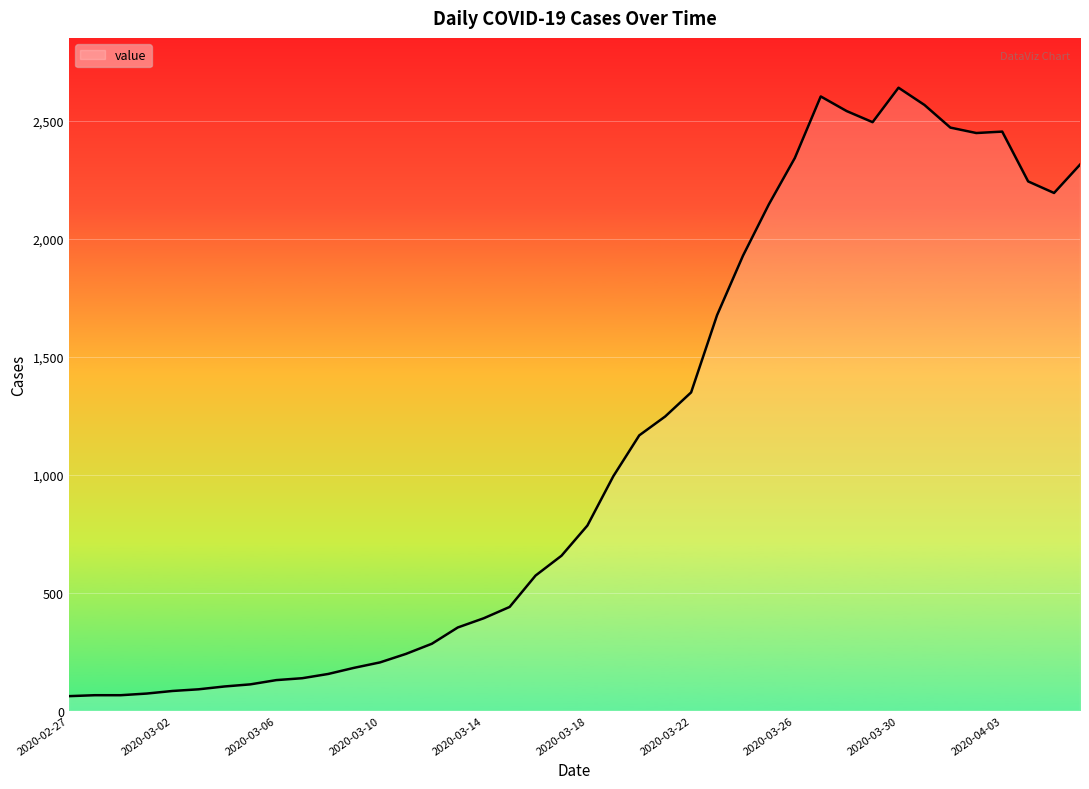

What is the maximum value shown in the chart?

2639